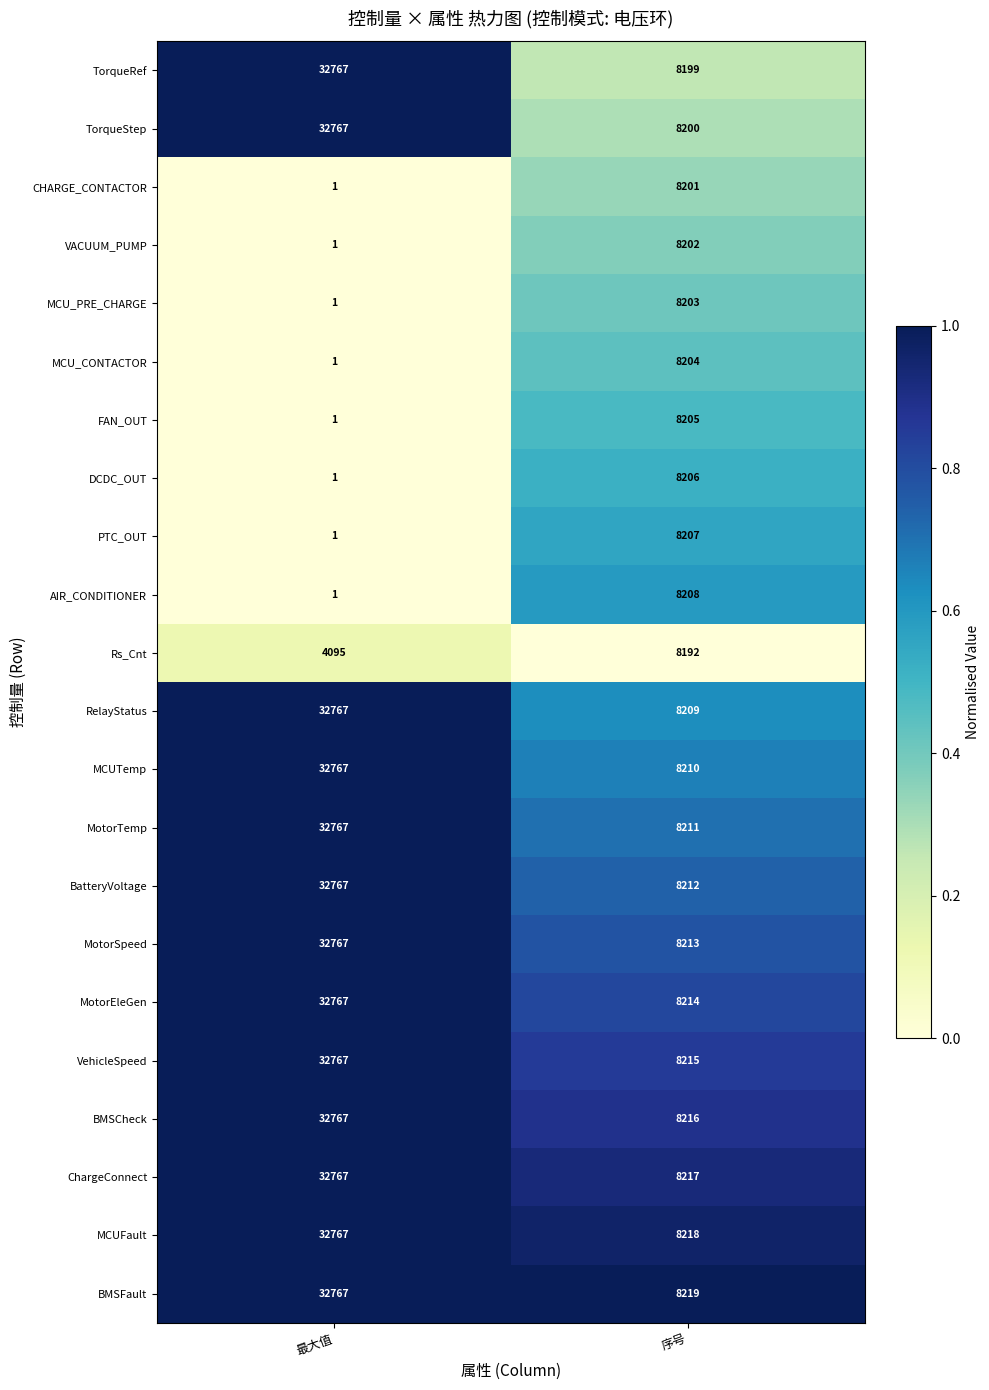

At which label does RelayStatus reach its minimum?

序号